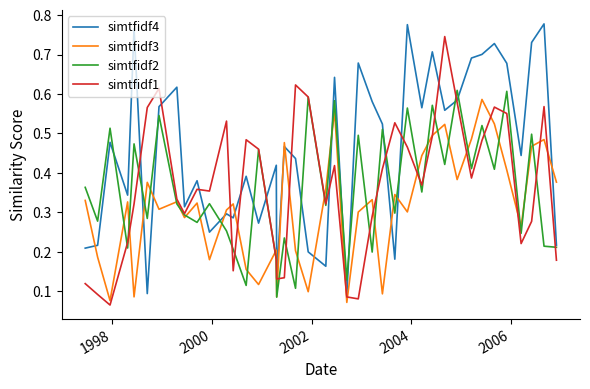

What are all the series names shown in the legend?

simtfidf4, simtfidf3, simtfidf2, simtfidf1